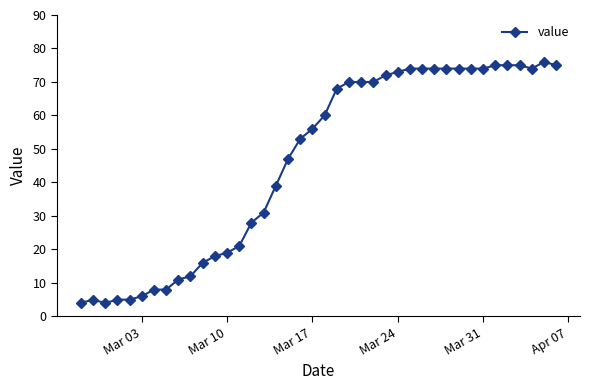

How many data points are less than 60?

20